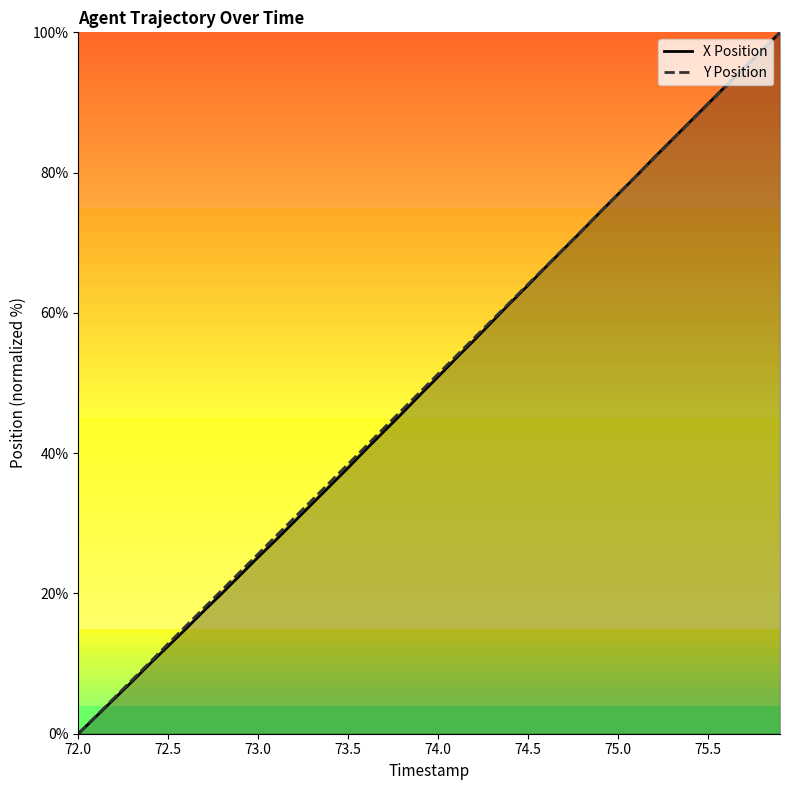

Which category has the lowest value across all series?

72.0